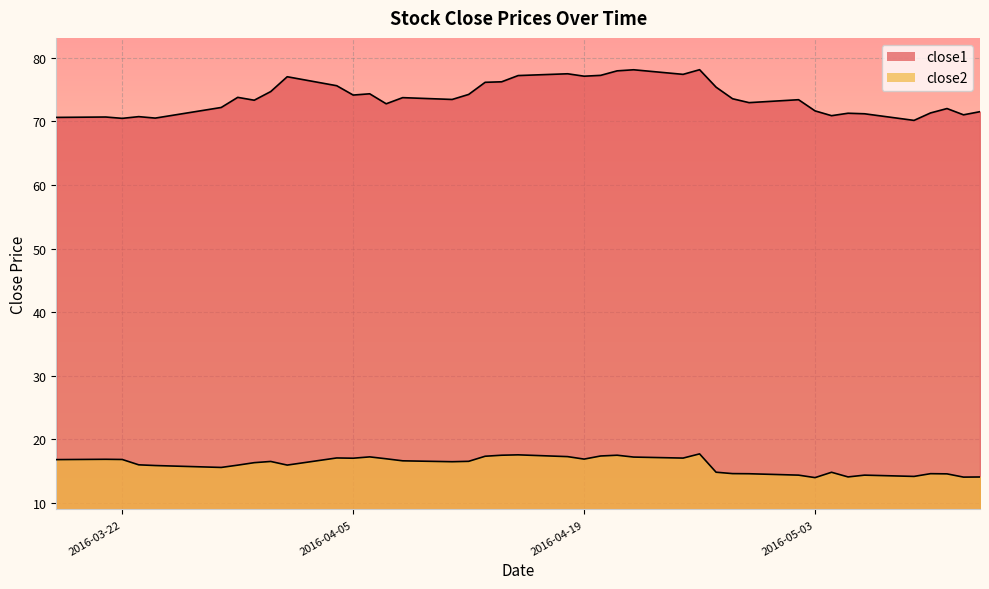

List the series in order of their overall mean, lowest first.

close2, close1